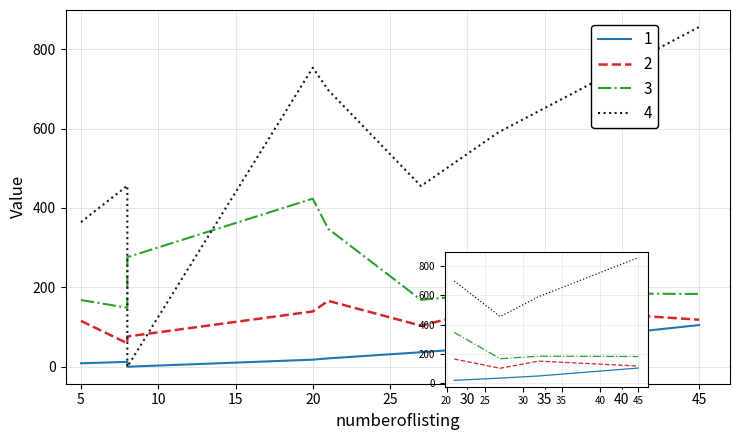

True or false: 2 and 1 intersect in this chart.

False